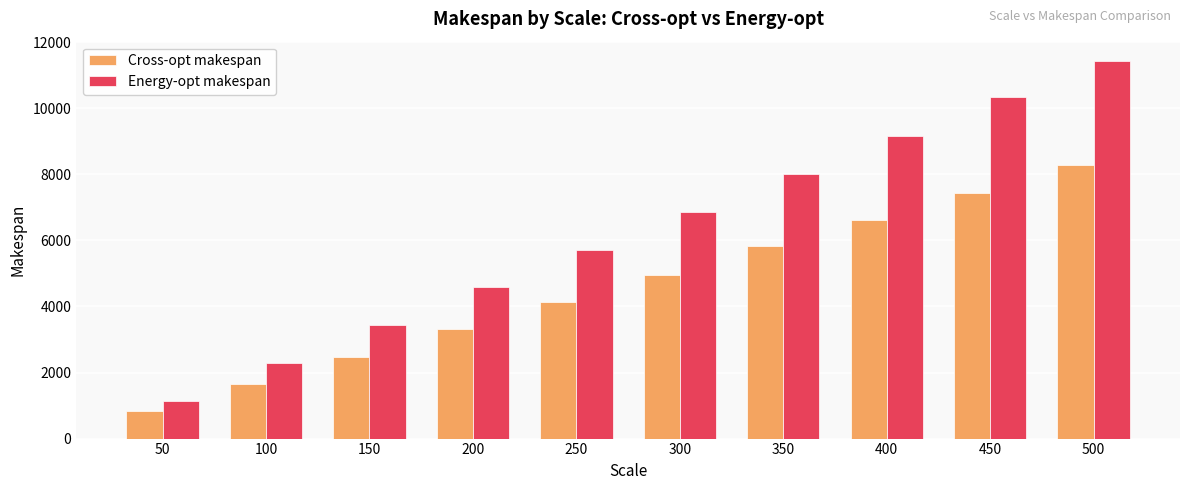

Reading left to right, transcribe all the data shown in this chart.

Cross-opt makespan: 827.0	1654.0	2481.0	3308.0	4135.0	4962.0	5822.1	6616.0	7443.0	8270.0
Energy-opt makespan: 1144.5	2289.0	3433.5	4578.0	5722.5	6867.0	8011.5	9156.0	10346.3	11445.0